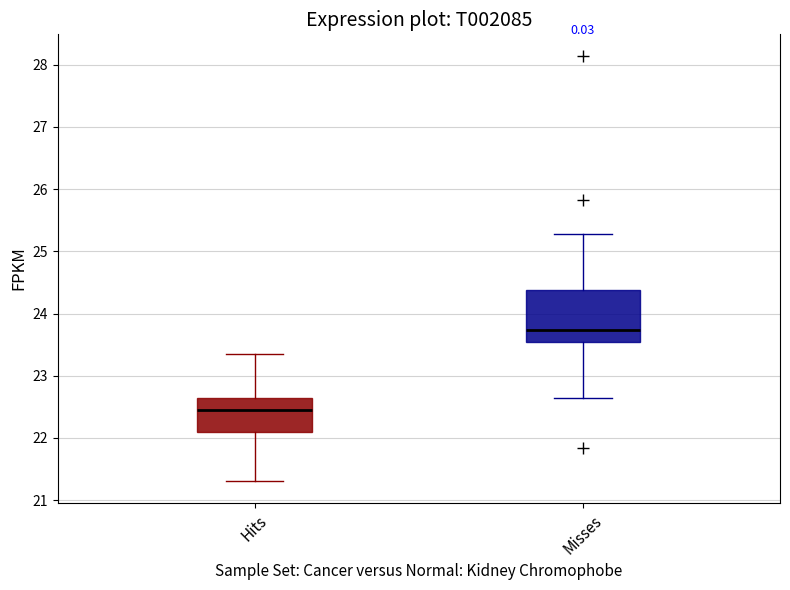

Where does the lower whisker of the box for Misses end on the y-axis? The values are not printed on the chart, so give them approximately, as read against the axis.

22.6